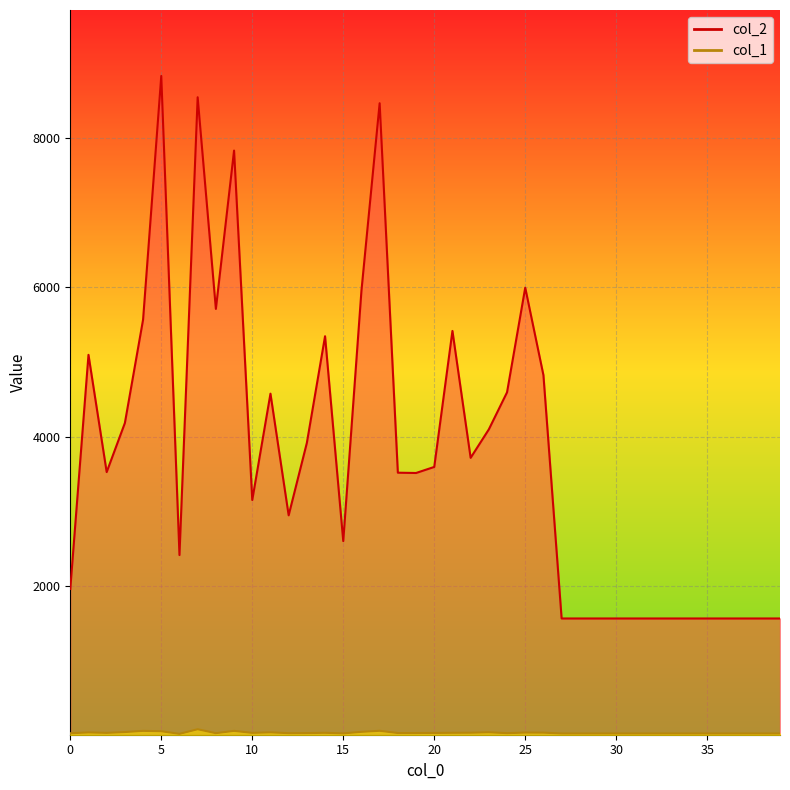

How many values in the col_1 series are below 34?

20